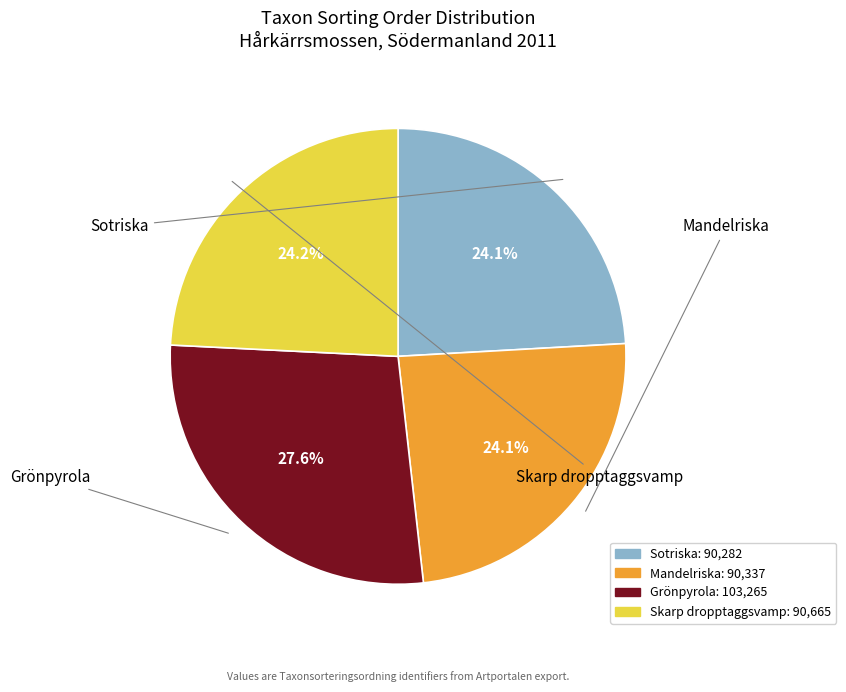

How many slices are in this pie chart?

4